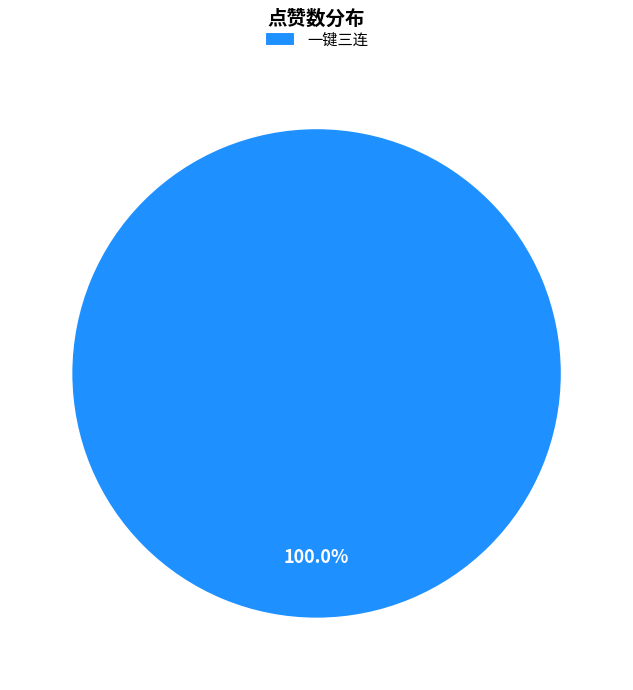

Rank the categories by value from highest to lowest.

一键三连